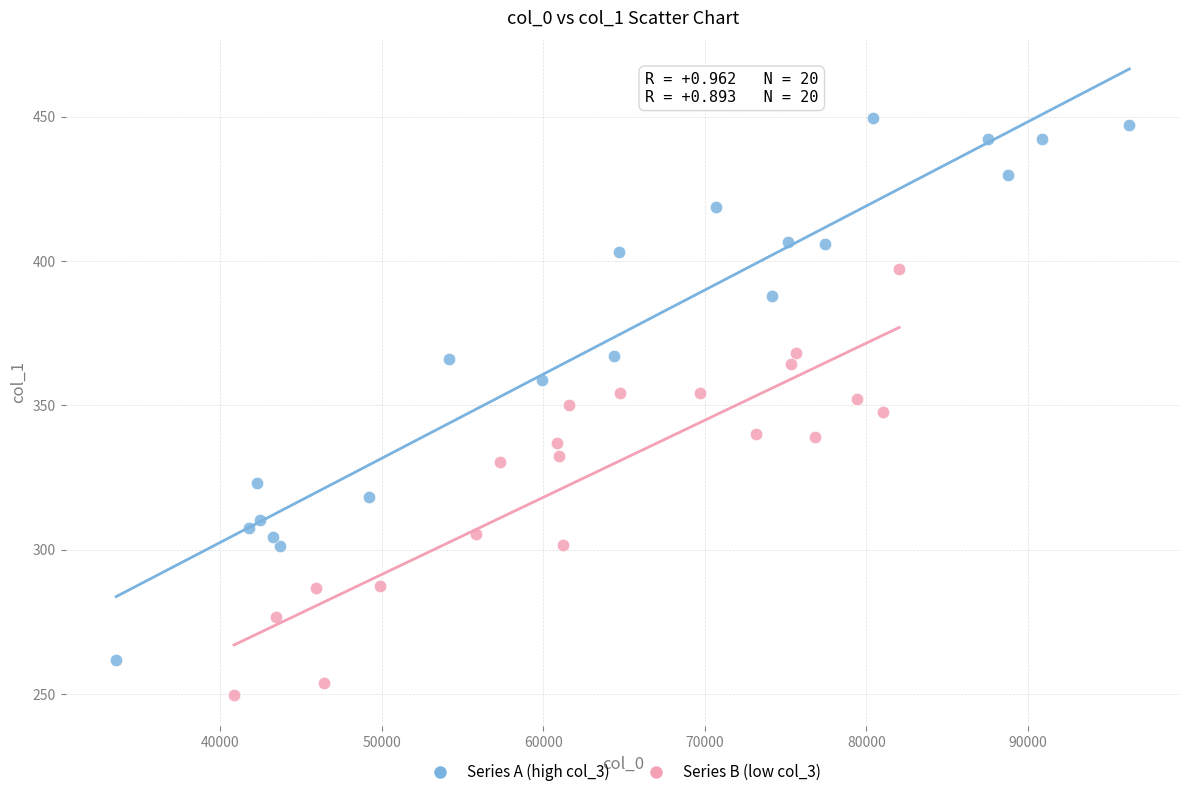

Which series reaches the maximum Y coordinate?

Series A (high col_3)